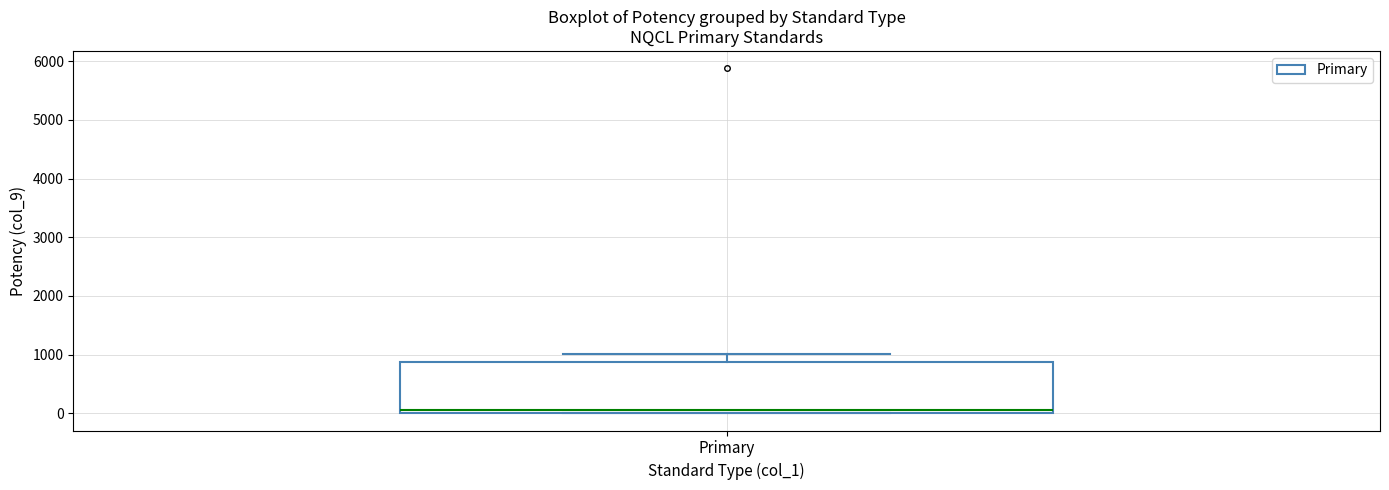

Transcribe this box plot: give where the median line is, the range the box spans, and where the two whiskers end, as read against the y-axis. The values are not printed on the chart, so give them approximately, as read against the axis.

median 100, box 0 to 900, whiskers 0 to 1000